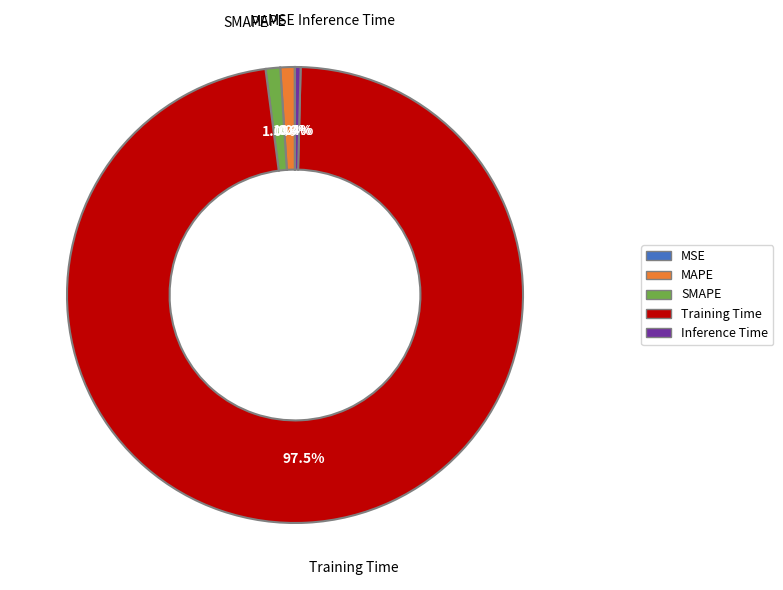

To the nearest percent, what is the combined percentage of SMAPE and Inference Time?

1%